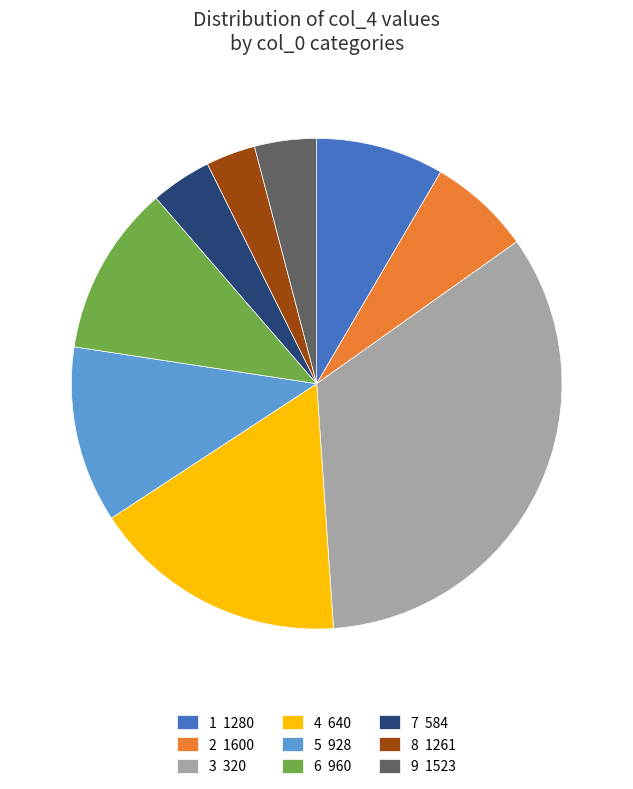

Between 7 584 and 8 1261, which is larger?

7 584